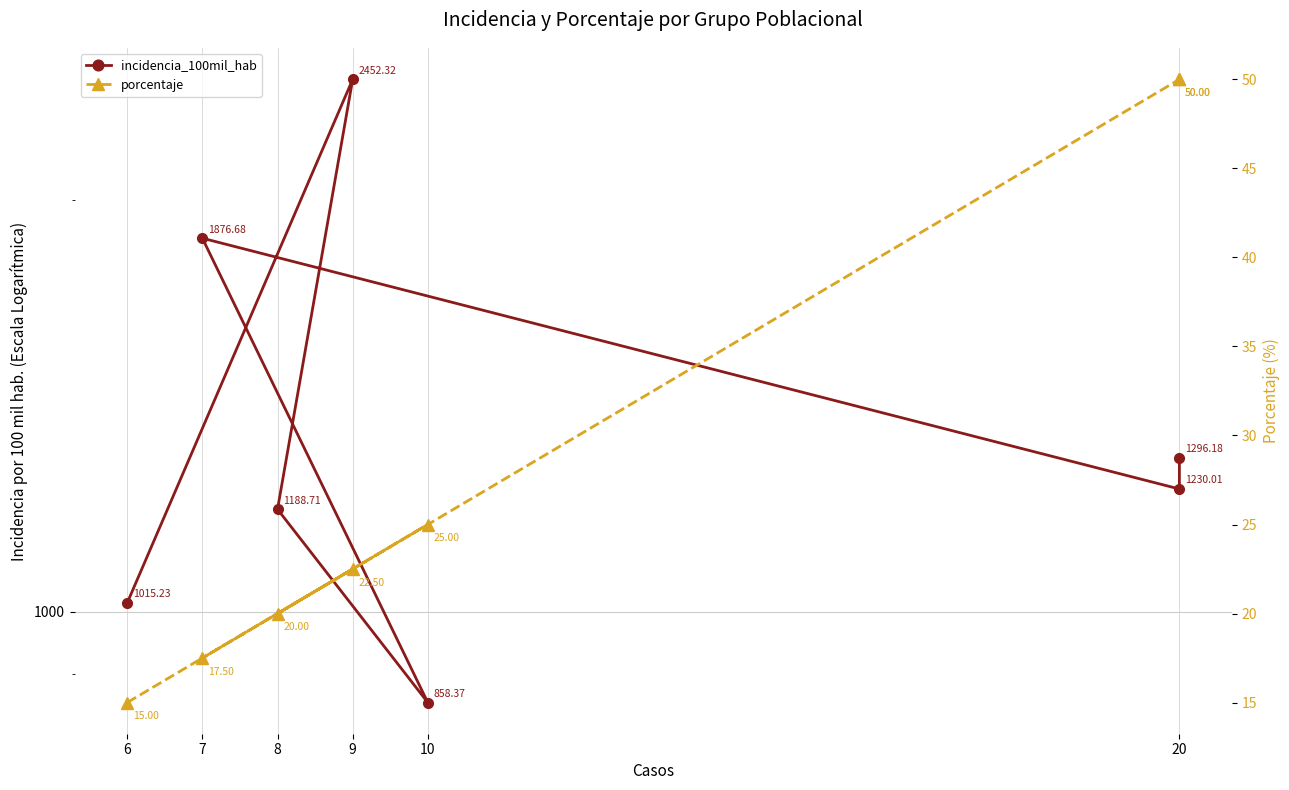

True or false: incidencia_100mil_hab has more than 1 interior local peaks.

True